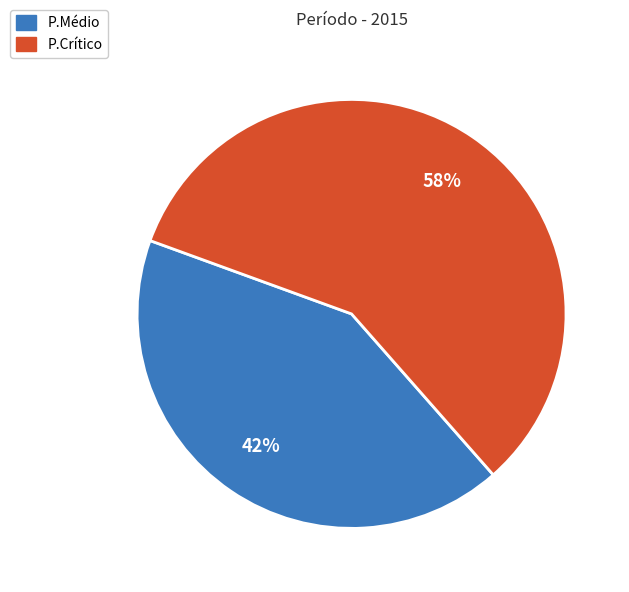

Does P.Crítico account for over 50% of the chart?

Yes